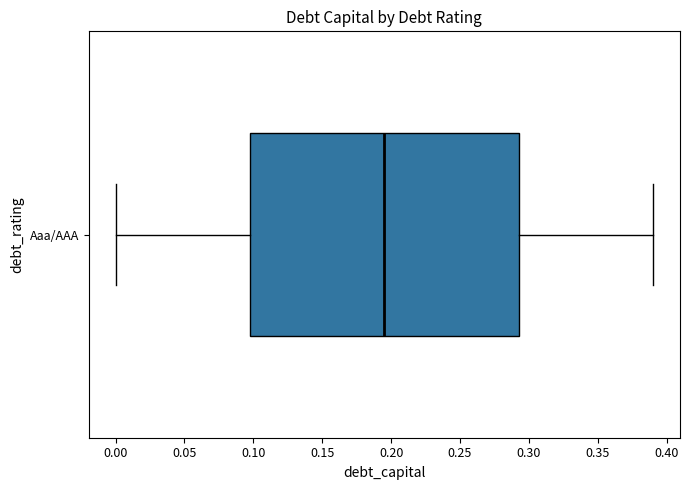

Where does the median line of the box for Aaa/AAA sit on the x-axis? The values are not printed on the chart, so give them approximately, as read against the axis.

0.195